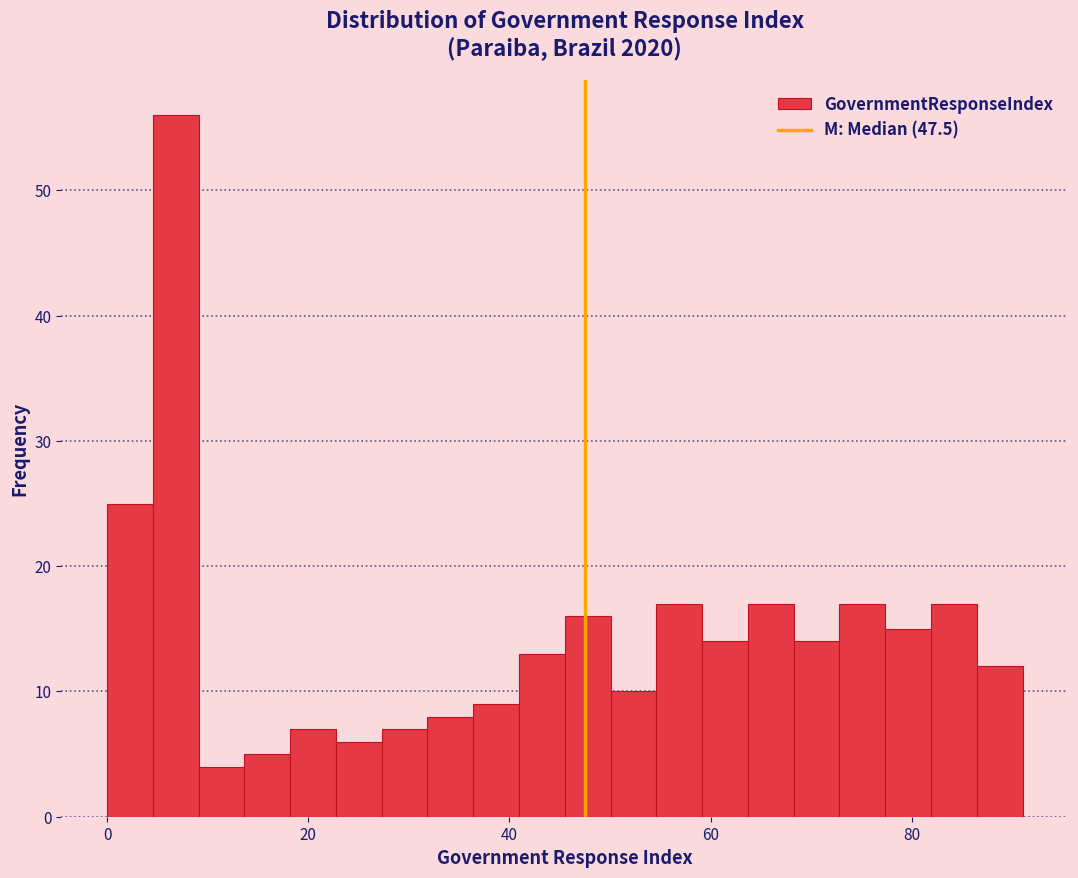

Around what value on the x-axis is the tallest bar? Give the approximate position of its centre, as read against the axis.

6